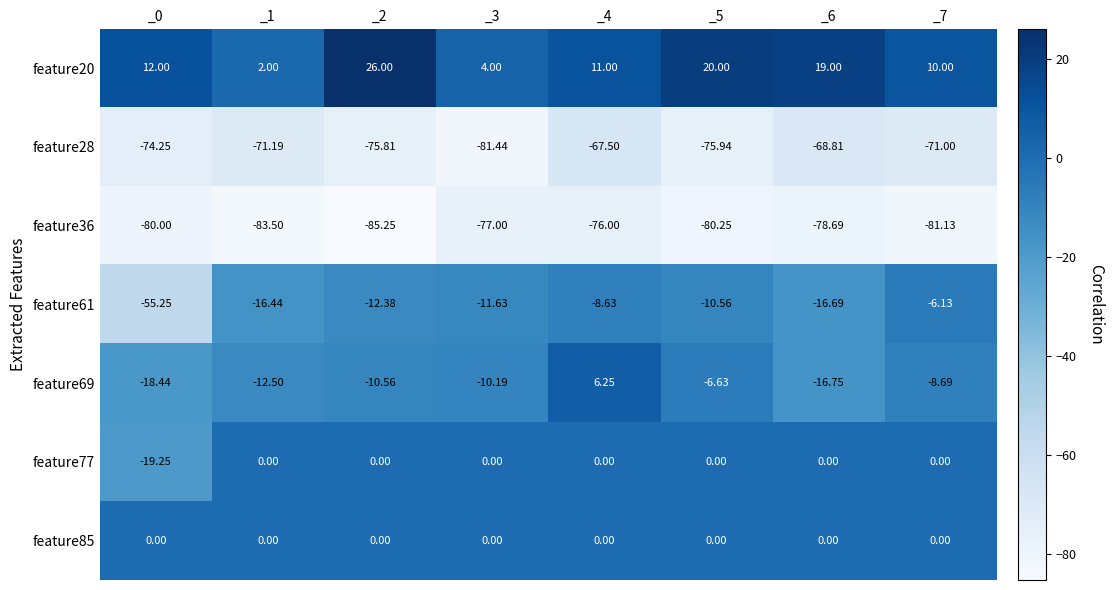

What is the smallest value displayed?

-85.2